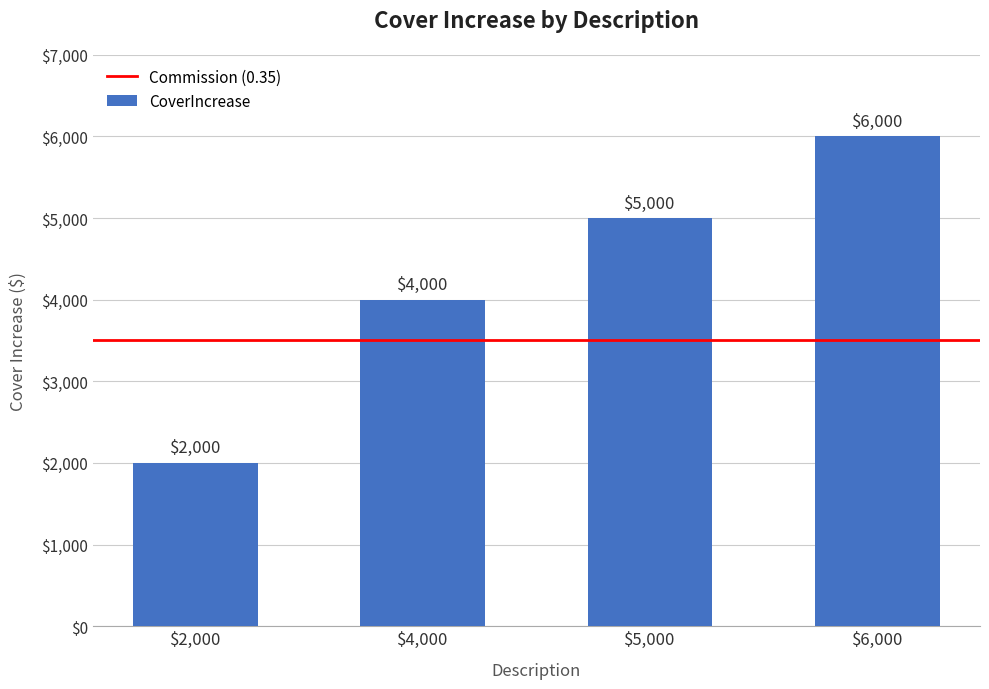

What is the label of the 1st bar from the left?

$2,000